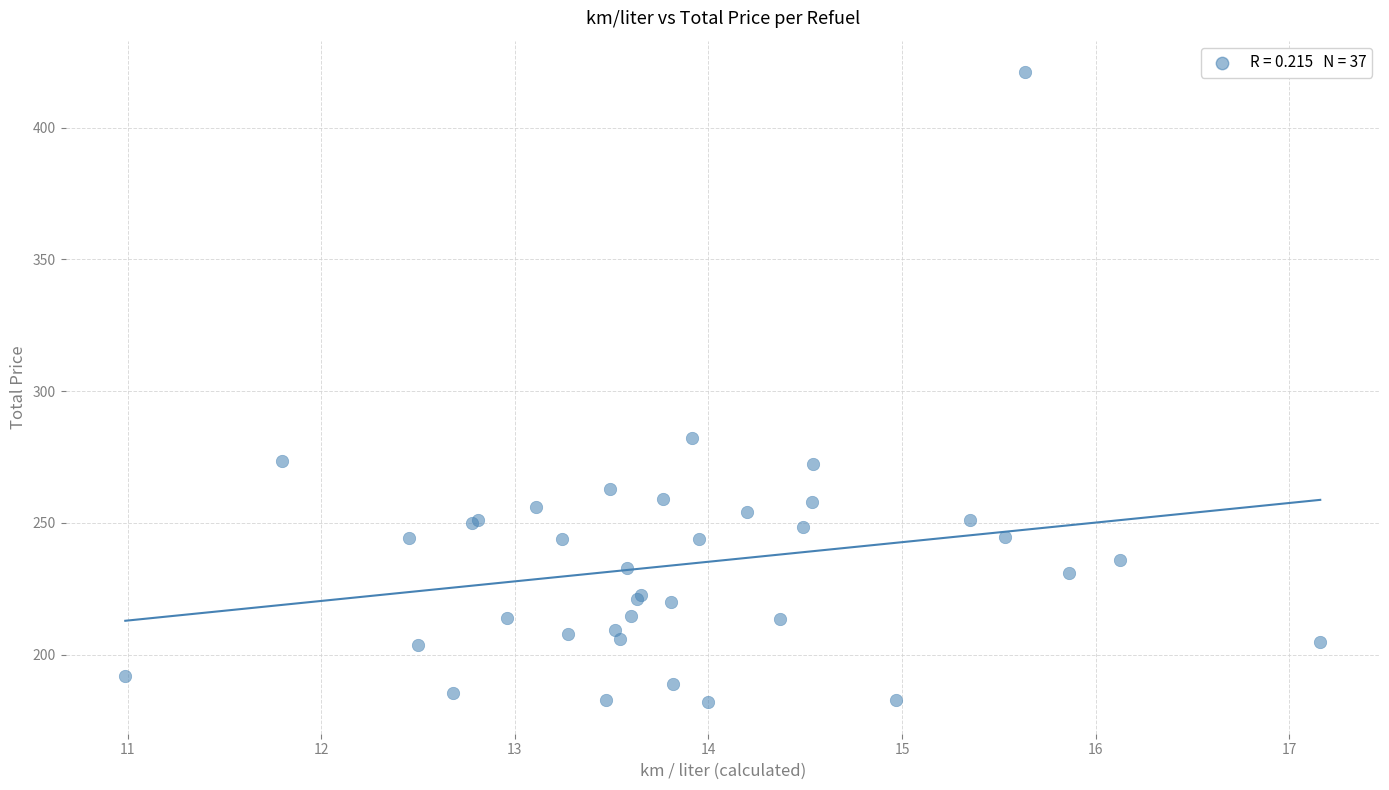

What Y value in the scatter plot is closest to 301?

282.4